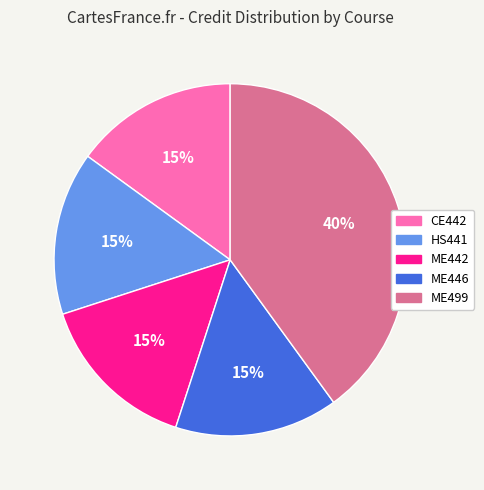

What is the largest slice in the pie chart?

ME499